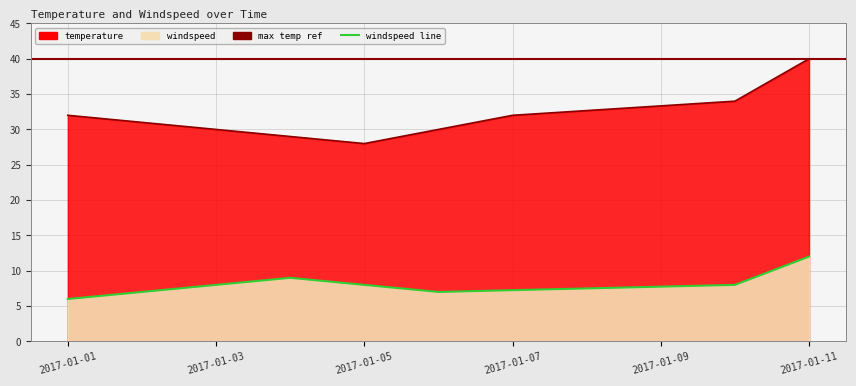

True or false: temperature and windspeed cross at least once.

False